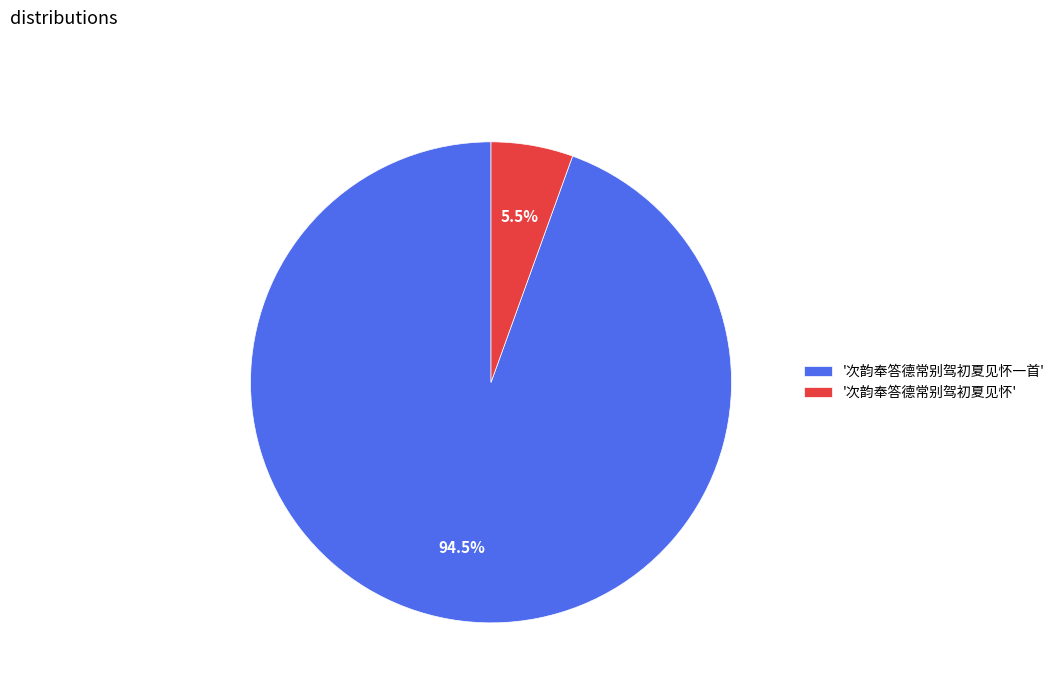

What is the smallest slice in the pie chart?

'次韵奉答德常别驾初夏见怀'